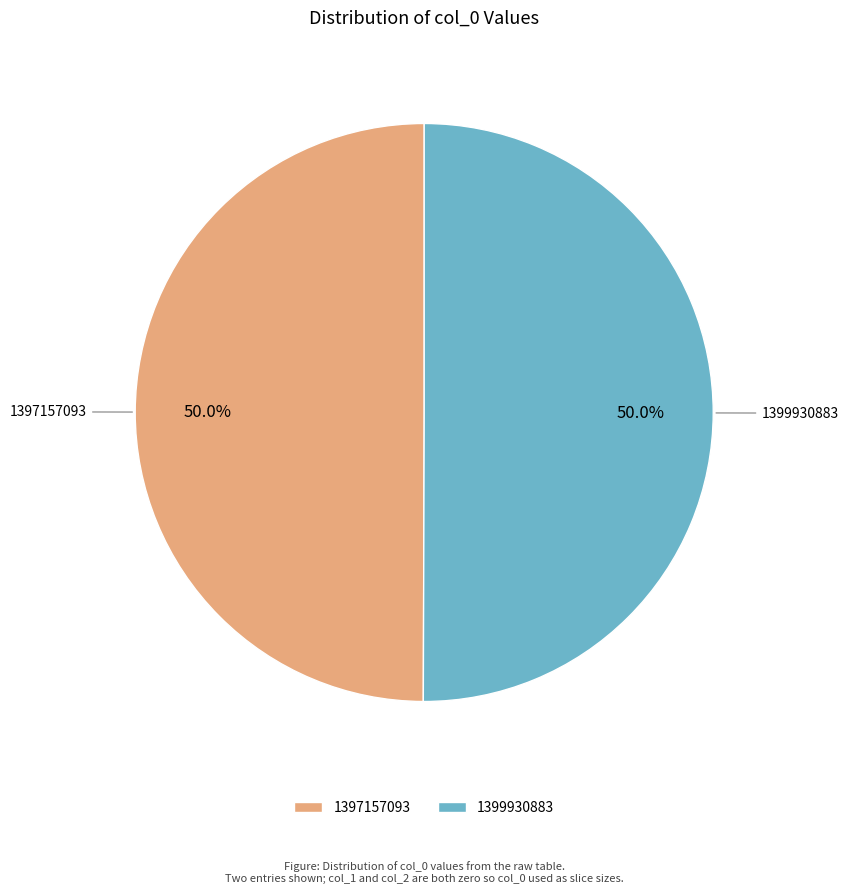

What is the ratio of the value at 1397157093 to the value at 1399930883?

1.0